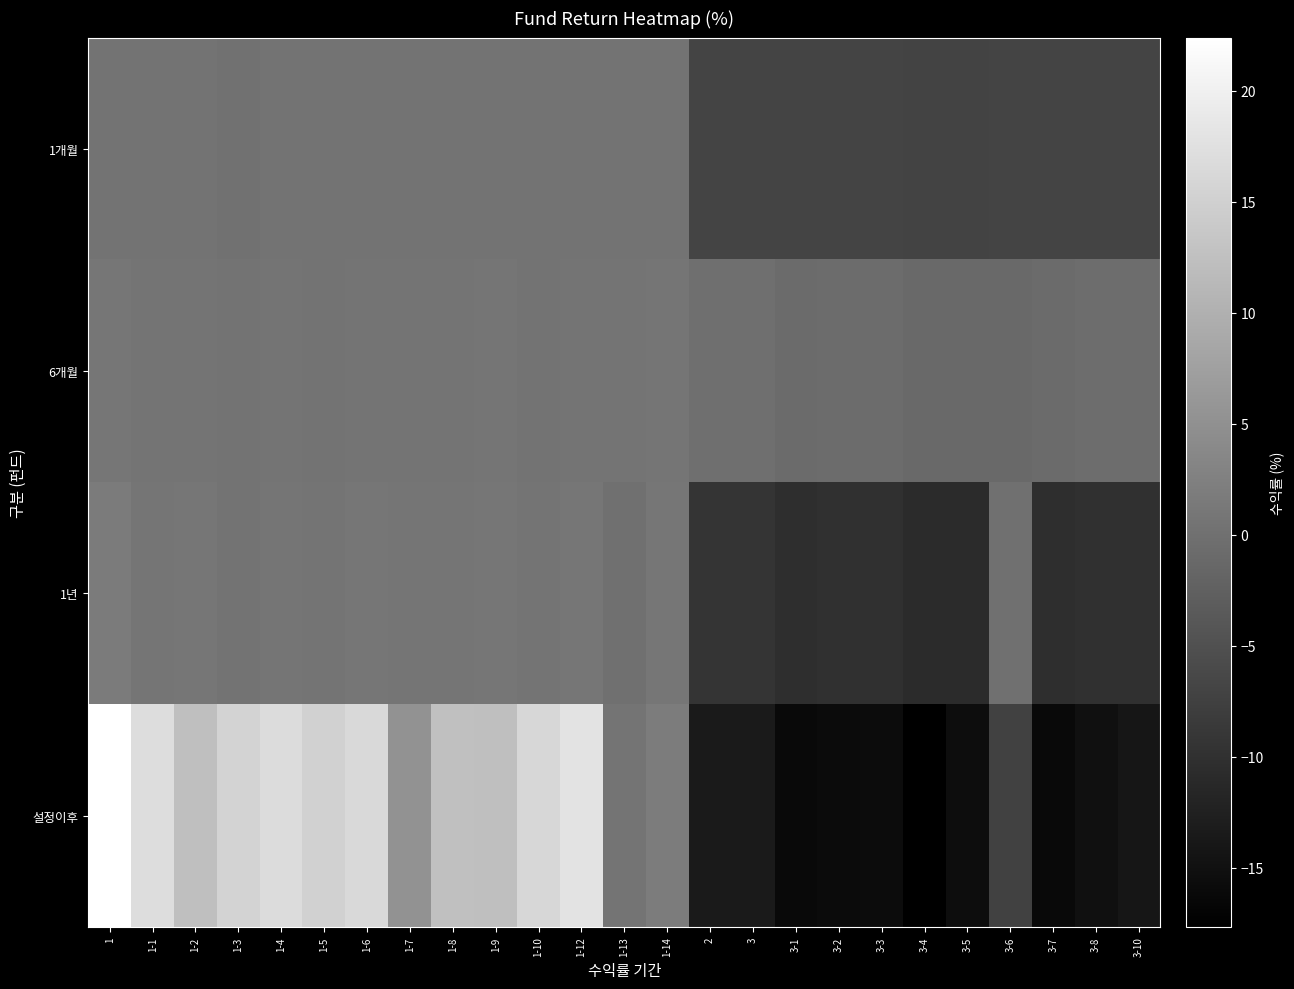

Reading left to right, transcribe all the data shown in this chart.

1개월: 1=0.4	1-1=0.3	1-2=0.4	1-3=0.3	1-4=0.3	1-5=0.3	1-6=0.4	1-7=0.4	1-8=0.3	1-9=0.4	1-10=0.3	1-12=0.4	1-13=0.4	1-14=0.4	2=-6.9	3=-6.9	3-1=-7.0	3-2=-7.0	3-3=-7.0	3-4=-7.0	3-5=-7.0	3-6=-7.0	3-7=-7.0	3-8=-6.9	3-10=-7.0
6개월: 1=0.9	1-1=0.5	1-2=0.6	1-3=0.4	1-4=0.5	1-5=0.5	1-6=0.6	1-7=0.6	1-8=0.5	1-9=0.7	1-10=0.4	1-12=0.6	1-13=0.6	1-14=0.7	2=-0.2	3=-0.2	3-1=-0.8	3-2=-0.6	3-3=-0.7	3-4=-1.1	3-5=-1.0	3-6=-0.9	3-7=-0.8	3-8=-0.6	3-10=-0.6
1년: 1=1.6	1-1=0.7	1-2=0.8	1-3=0.4	1-4=0.7	1-5=0.5	1-6=0.8	1-7=0.7	1-8=0.7	1-9=0.9	1-10=0.5	1-12=0.9	1-13=0.0	1-14=0.9	2=-9.4	3=-9.3	3-1=-10.4	3-2=-10.0	3-3=-10.1	3-4=-10.9	3-5=-10.8	3-6=0.0	3-7=-10.4	3-8=-9.9	3-10=-10.0
설정이후: 1=22.4	1-1=17.0	1-2=12.3	1-3=15.7	1-4=16.9	1-5=15.1	1-6=16.3	1-7=5.2	1-8=12.4	1-9=12.3	1-10=16.0	1-12=18.0	1-13=0.5	1-14=1.9	2=-13.6	3=-13.5	3-1=-16.2	3-2=-15.9	3-3=-15.6	3-4=-17.6	3-5=-15.6	3-6=-7.2	3-7=-16.2	3-8=-15.1	3-10=-14.1